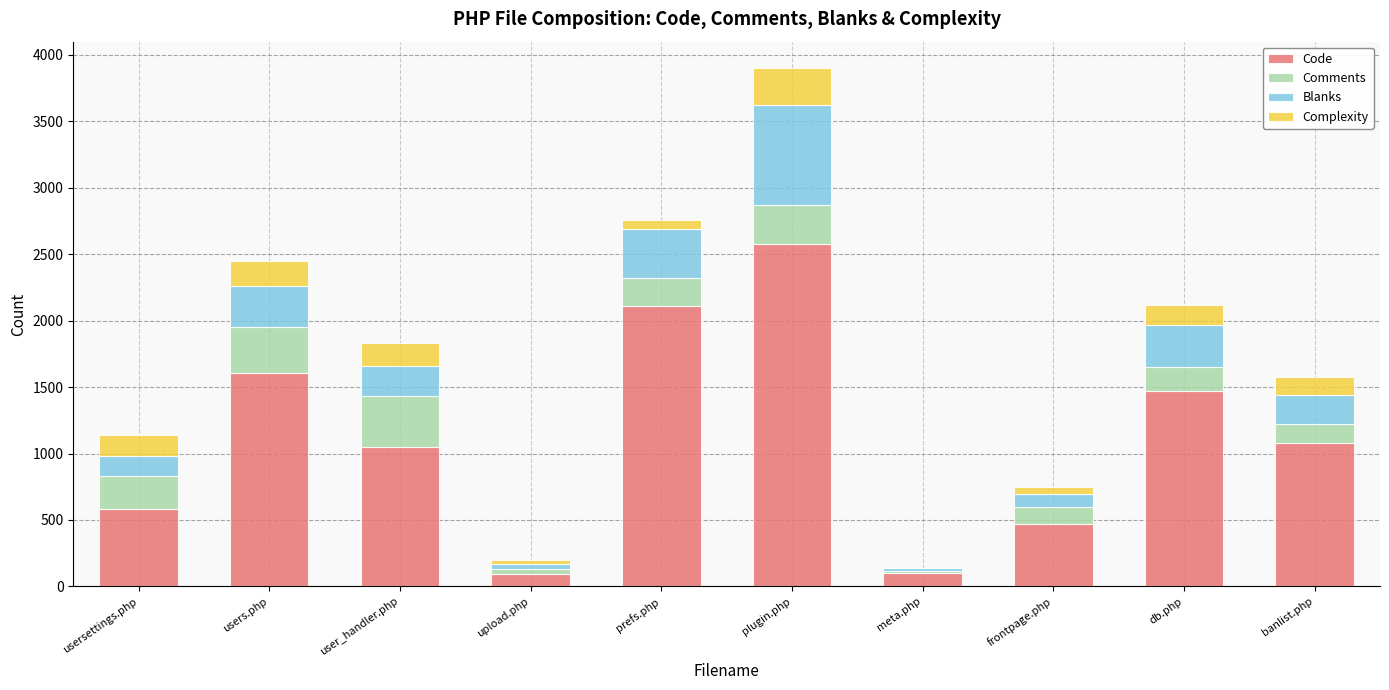

What is the maximum value for Code?

2572